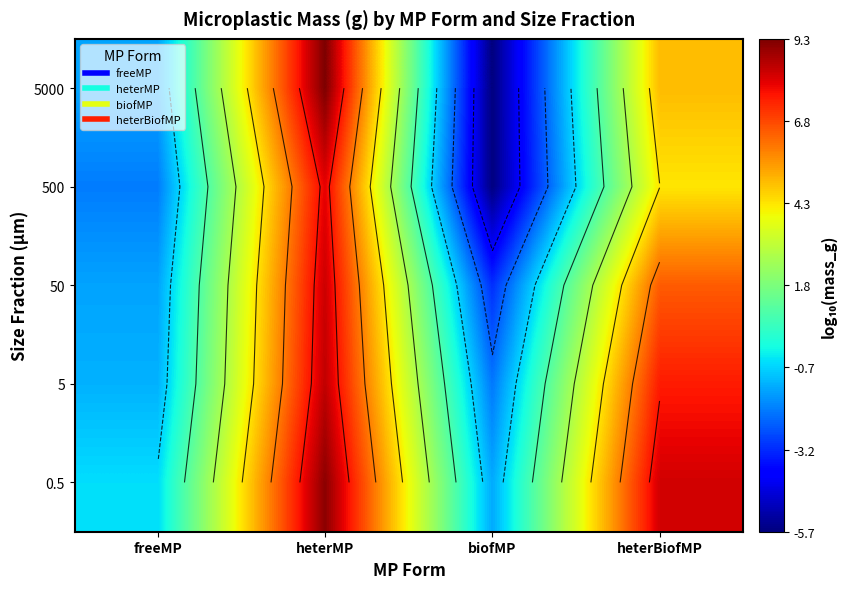

How many distinct data groups are displayed?

5